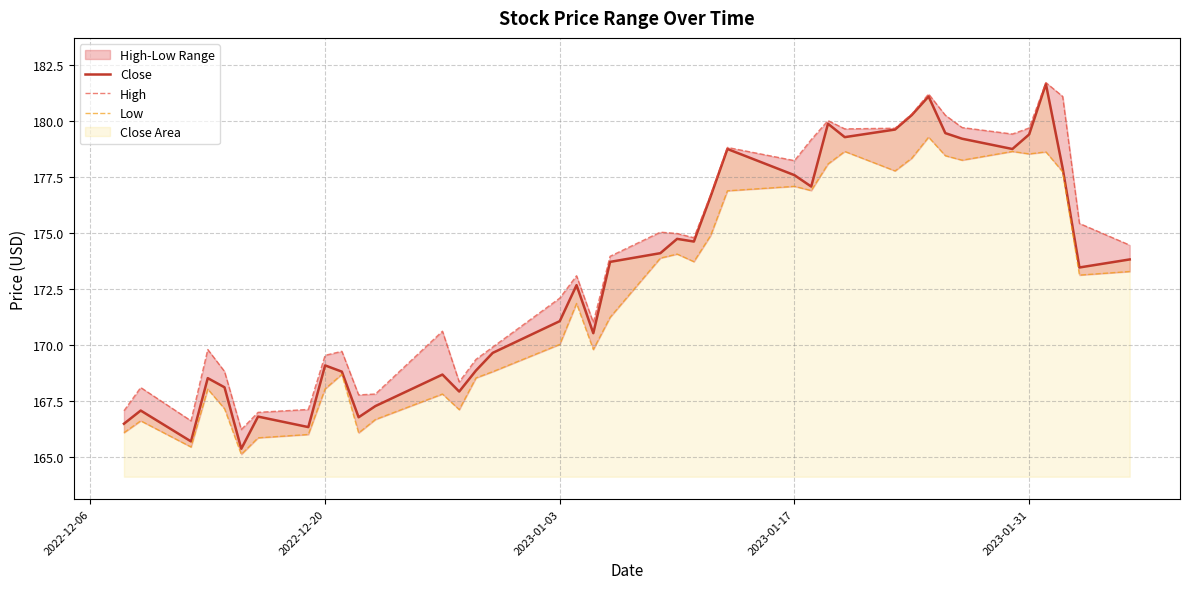

What is the highest value of the Close series?

181.7